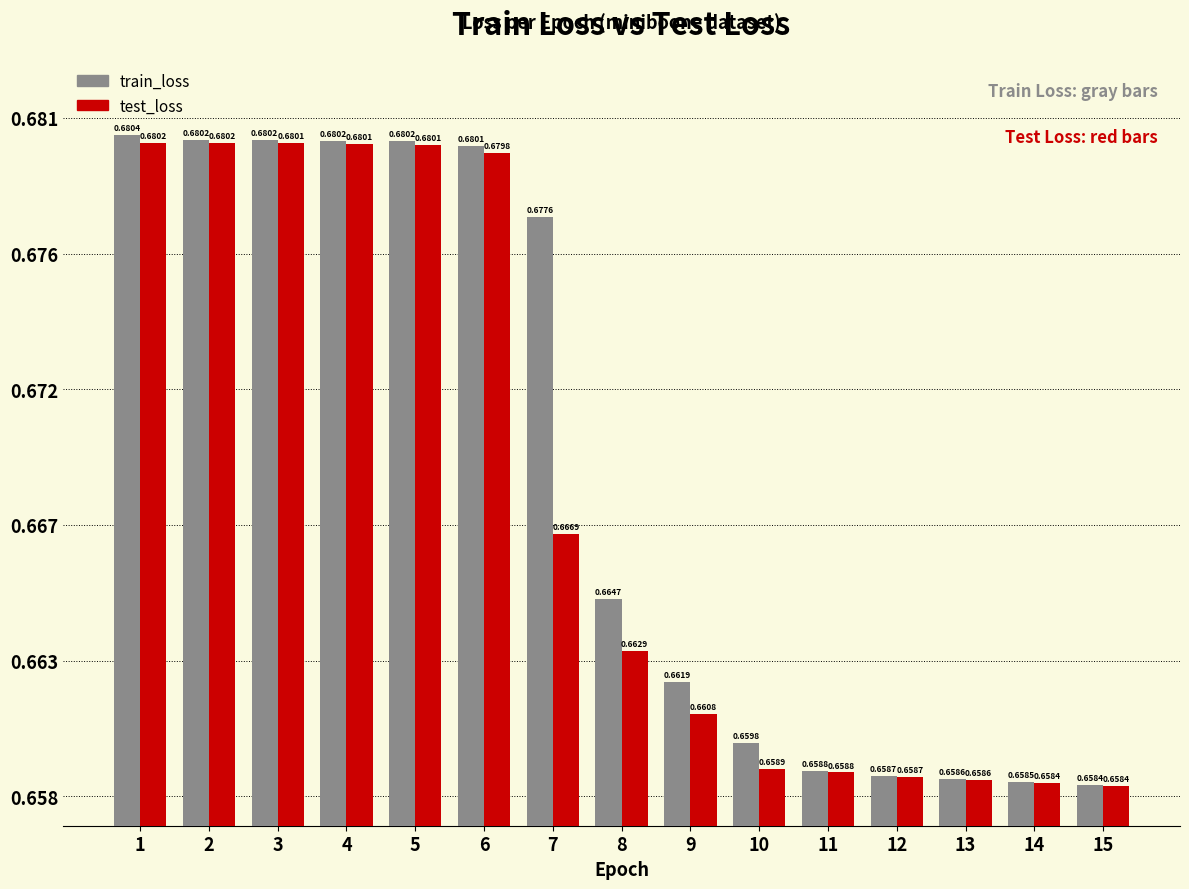

What are all the series names shown in the legend?

train_loss, test_loss